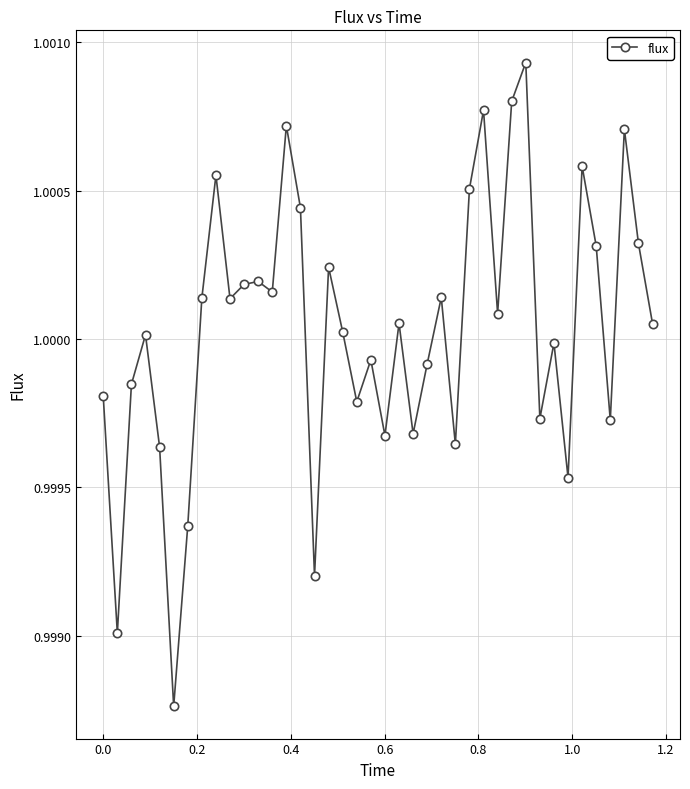

How many interior local peaks (higher than both neighbors) does the data have?

13